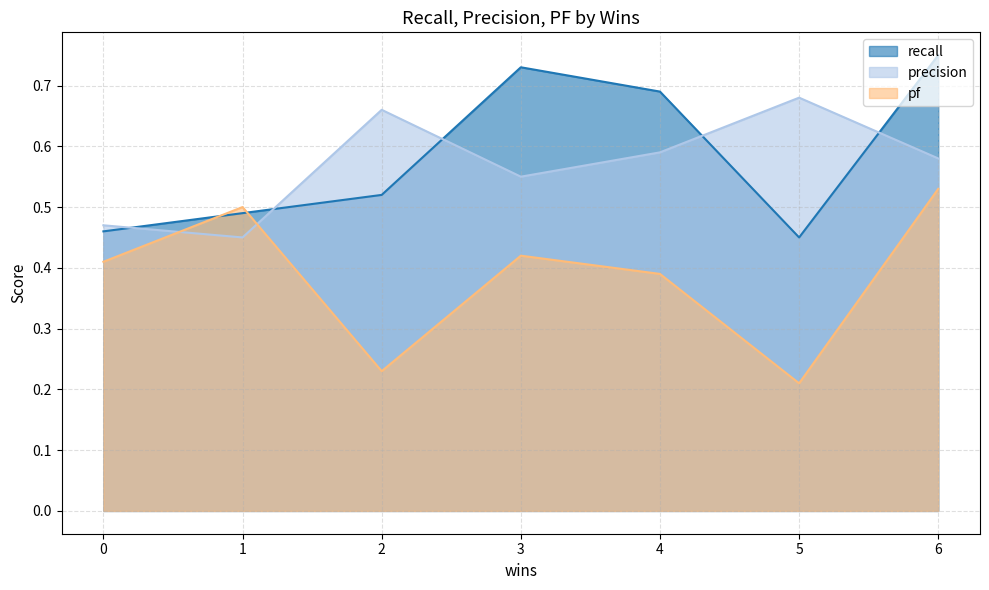

Reading left to right, list all the values displayed in this chart.

recall: 0=0.5	1=0.5	2=0.5	3=0.7	4=0.7	5=0.5	6=0.8
precision: 0=0.5	1=0.5	2=0.7	3=0.6	4=0.6	5=0.7	6=0.6
pf: 0=0.4	1=0.5	2=0.2	3=0.4	4=0.4	5=0.2	6=0.5